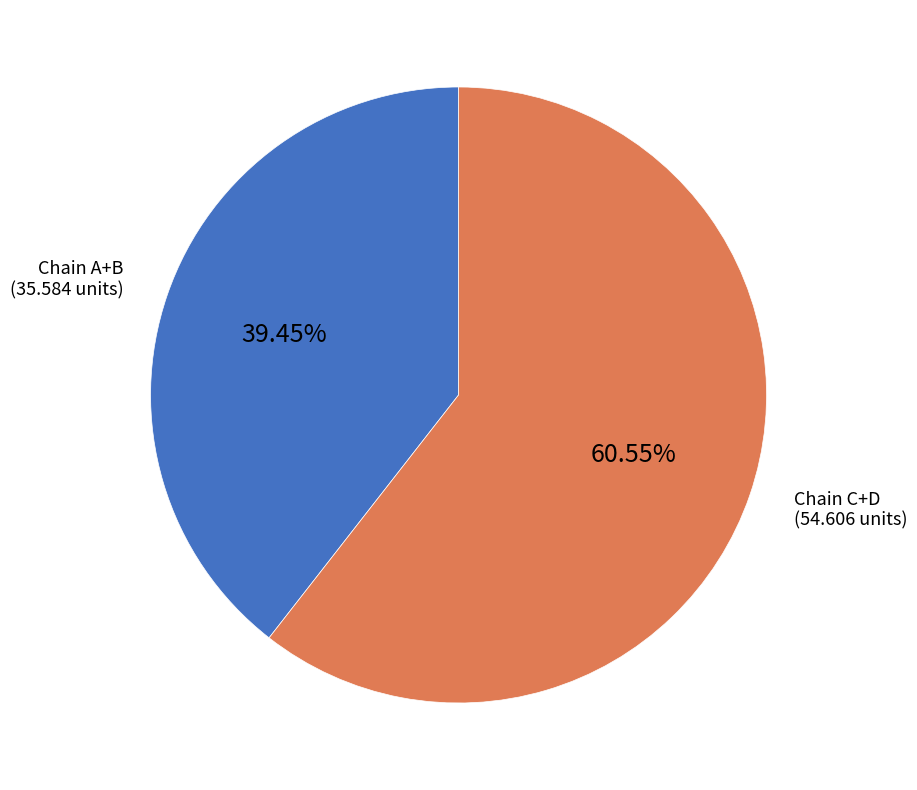

Does any single category account for the majority?

Yes